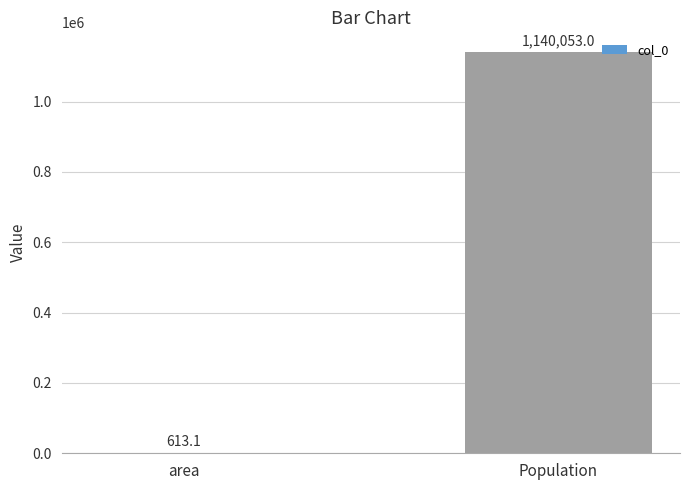

Count the number of categories in the chart.

2